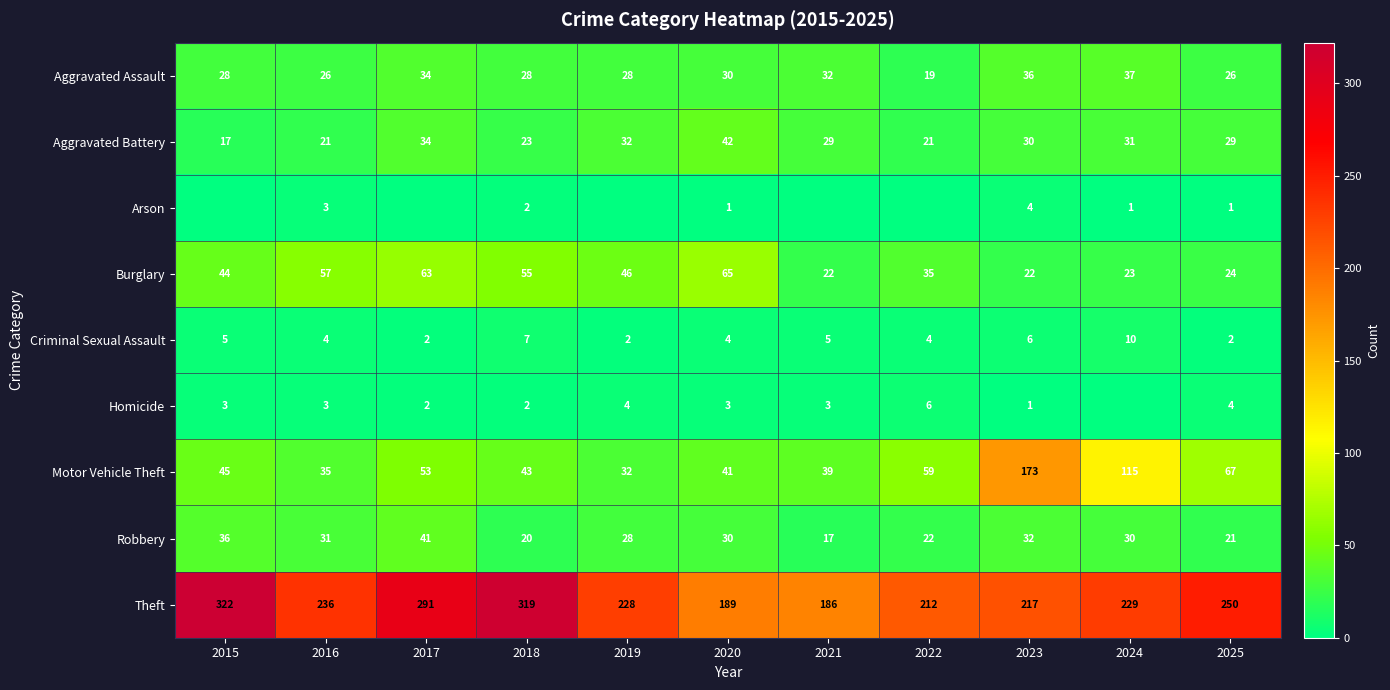

At which label does Robbery reach its peak?

2017